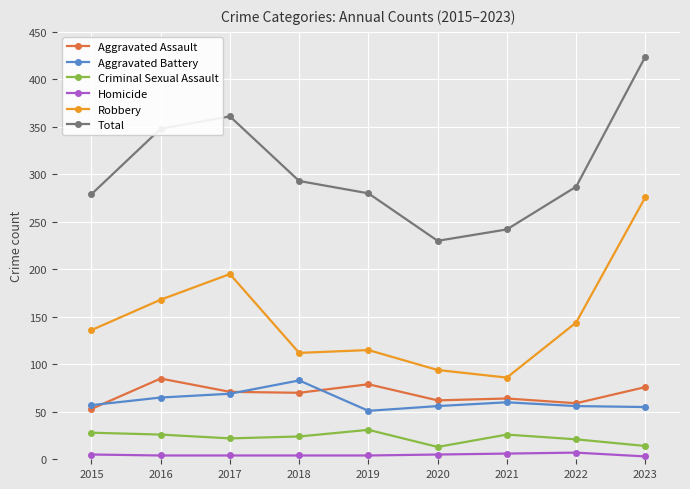

True or false: Criminal Sexual Assault and Aggravated Assault intersect in this chart.

False